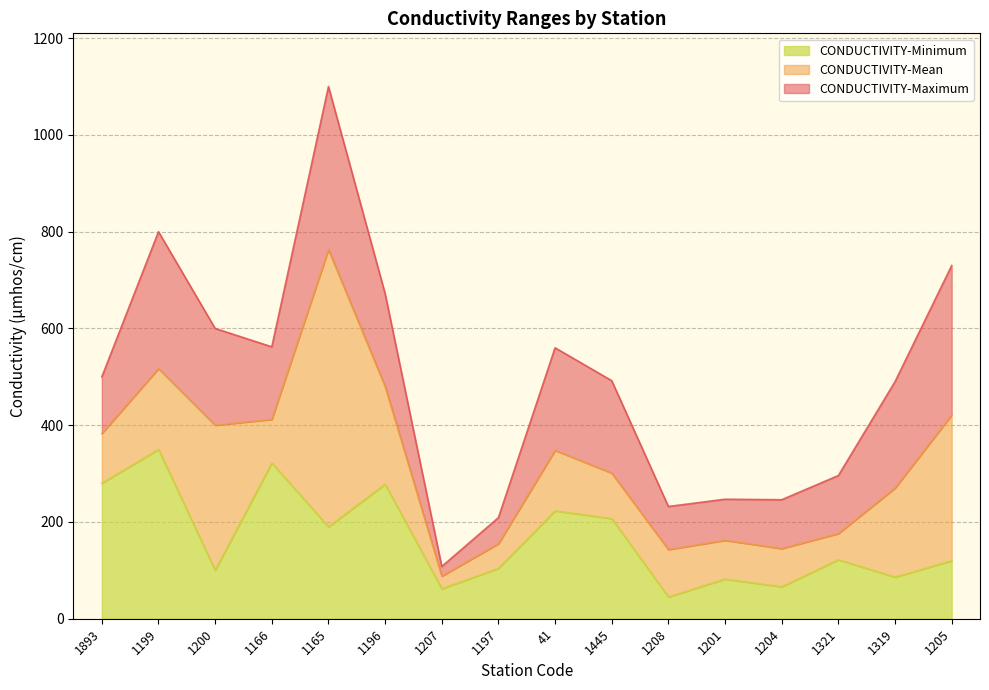

Reading right to left, transcribe all the data shown in this chart.

CONDUCTIVITY-Minimum: 1205=120	1319=86	1321=122	1204=66	1201=82	1208=45	1445=207	41=223	1197=104	1207=62	1196=278	1165=190	1166=322	1200=100	1199=350	1893=280
CONDUCTIVITY-Maximum: 1205=730	1319=490	1321=296	1204=246	1201=247	1208=232	1445=492	41=560	1197=209	1207=108	1196=672	1165=1100	1166=562	1200=600	1199=800	1893=500
CONDUCTIVITY-Mean: 1205=421	1319=270	1321=176	1204=145	1201=162	1208=143	1445=301	41=348	1197=155	1207=88	1196=480	1165=763	1166=412	1200=400	1199=517	1893=383